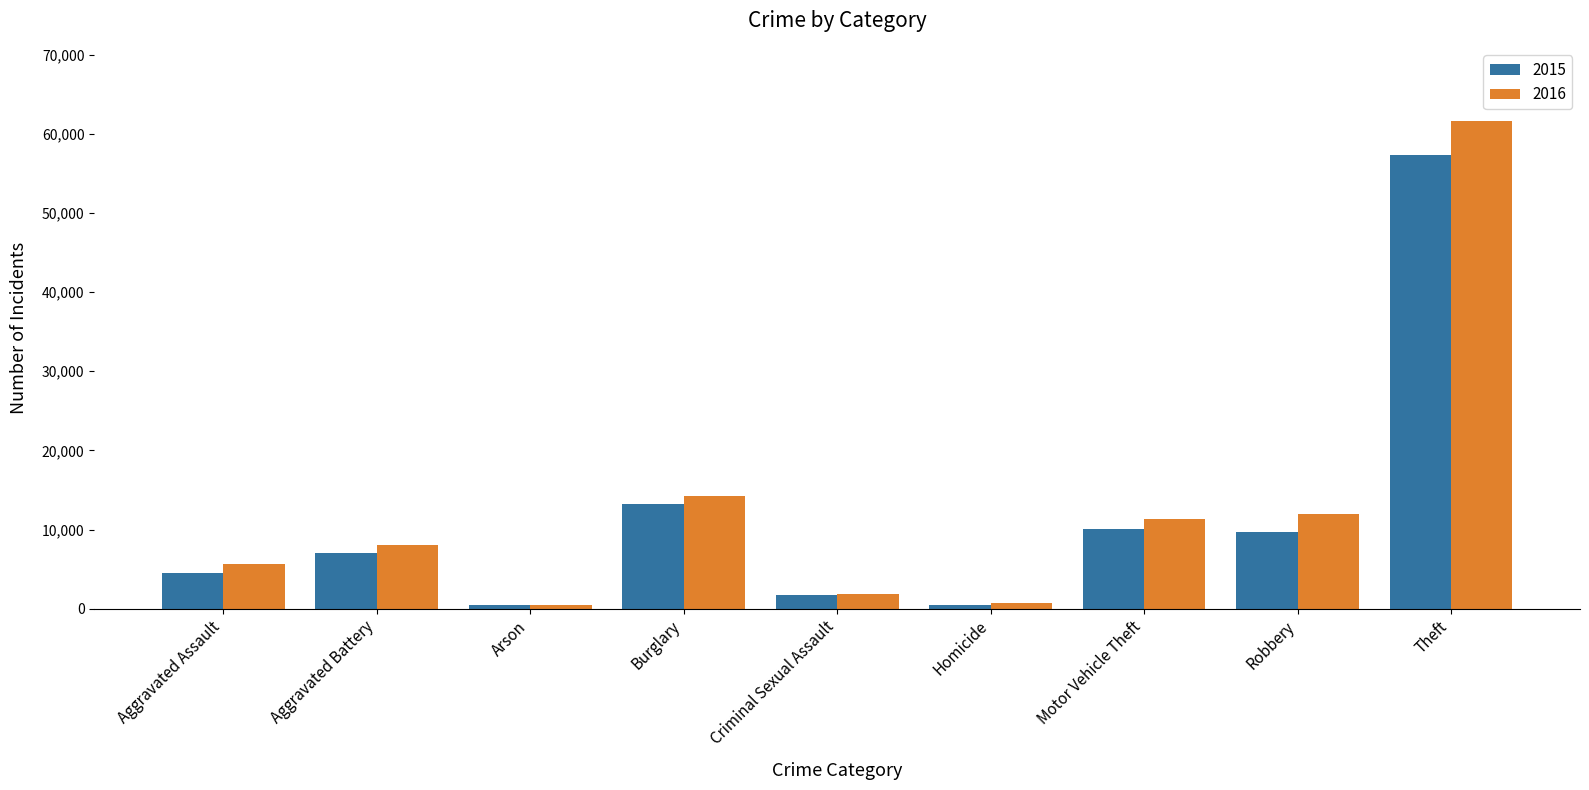

Which series has the largest range (max minus min)?

2016